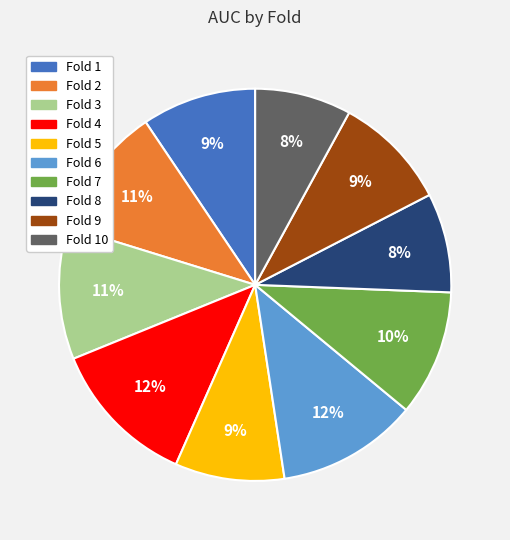

Is there any slice that represents more than half of the pie?

No